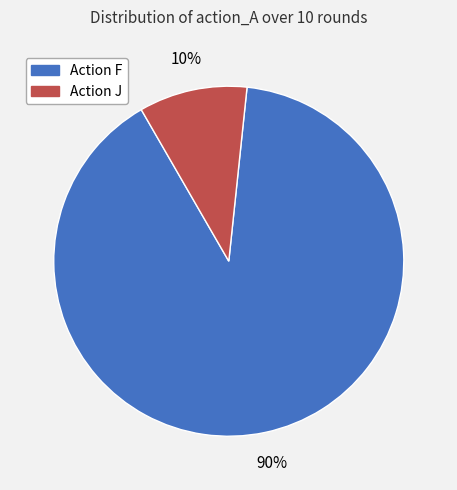

To the nearest percent, what is the difference between the Action F and Action J slice percentages?

80%